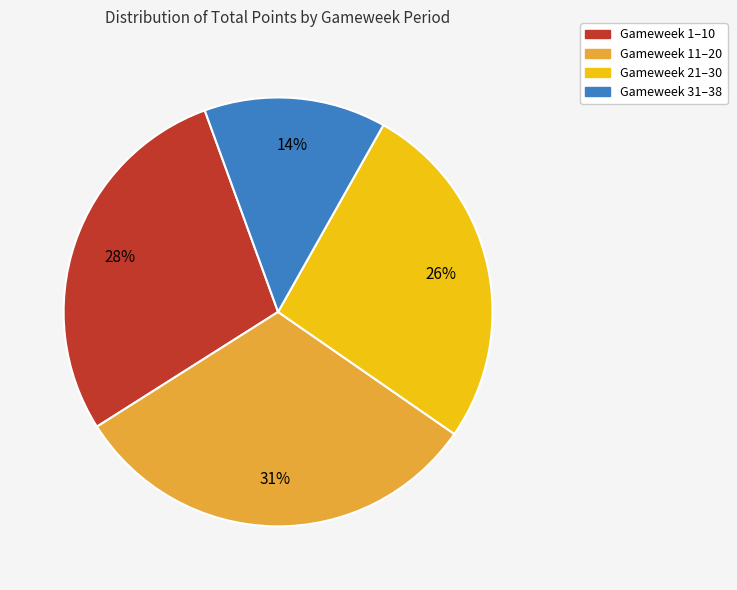

To the nearest percent, what is the combined percentage of Gameweek 31–38 and Gameweek 1–10?

42%